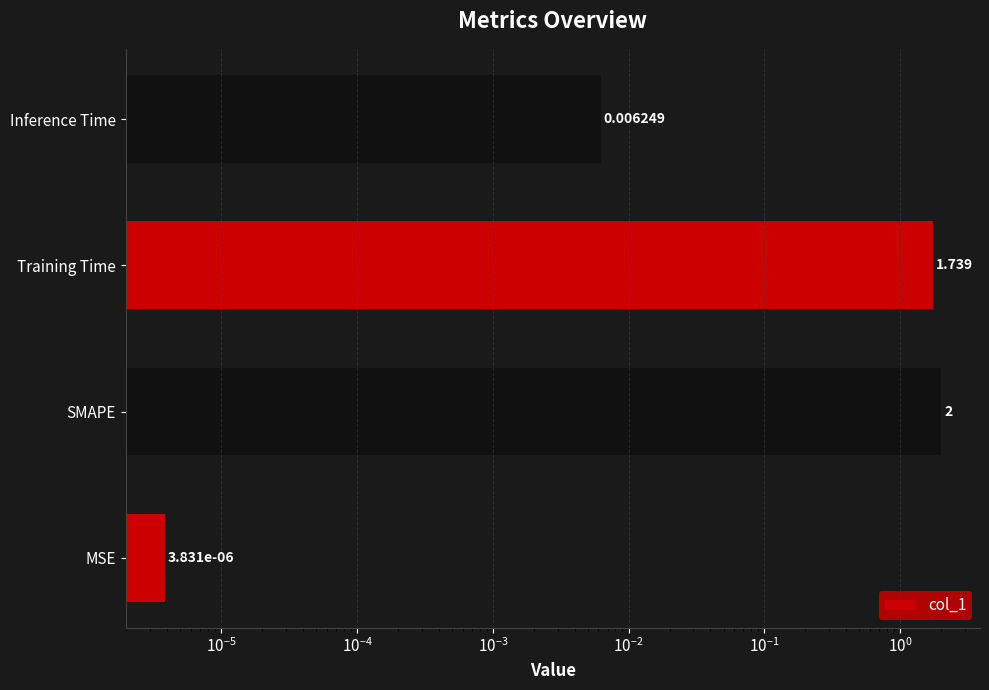

How many values exceed 1?

2